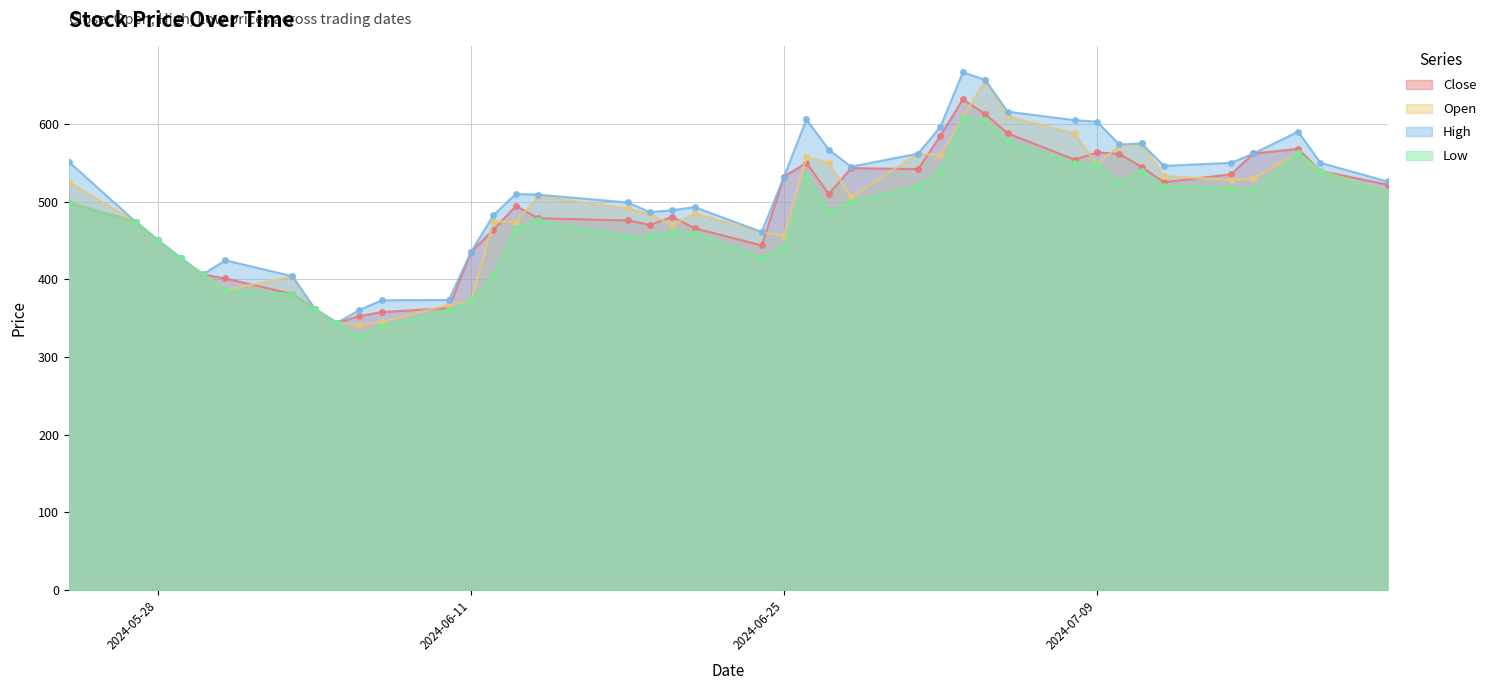

List the labels in order of Close value, largest first.

2024-07-03, 2024-07-04, 2024-07-05, 2024-07-02, 2024-07-18, 2024-07-09, 2024-07-16, 2024-07-10, 2024-07-08, 2024-06-26, 2024-07-11, 2024-06-28, 2024-07-01, 2024-07-19, 2024-07-15, 2024-06-25, 2024-07-12, 2024-07-22, 2024-06-27, 2024-05-24, 2024-06-13, 2024-06-20, 2024-06-14, 2024-06-18, 2024-05-27, 2024-06-19, 2024-06-21, 2024-06-12, 2024-05-28, 2024-06-24, 2024-06-11, 2024-05-29, 2024-05-30, 2024-05-31, 2024-06-03, 2024-06-10, 2024-06-04, 2024-06-07, 2024-06-06, 2024-06-05